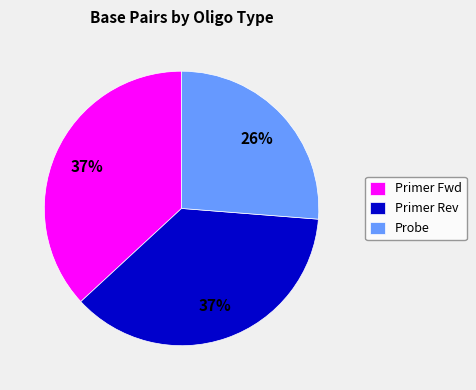

Combined, do Primer Fwd and Primer Rev account for over 50%?

Yes